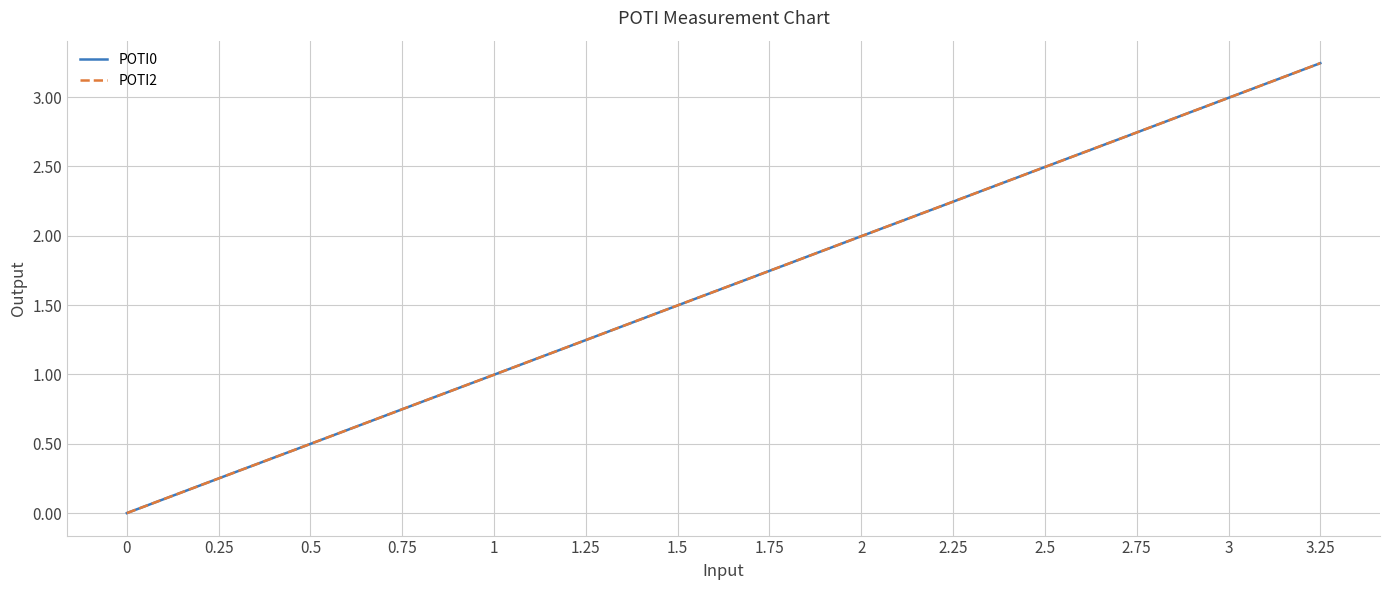

Does the chart display data point markers on the line(s)?

No